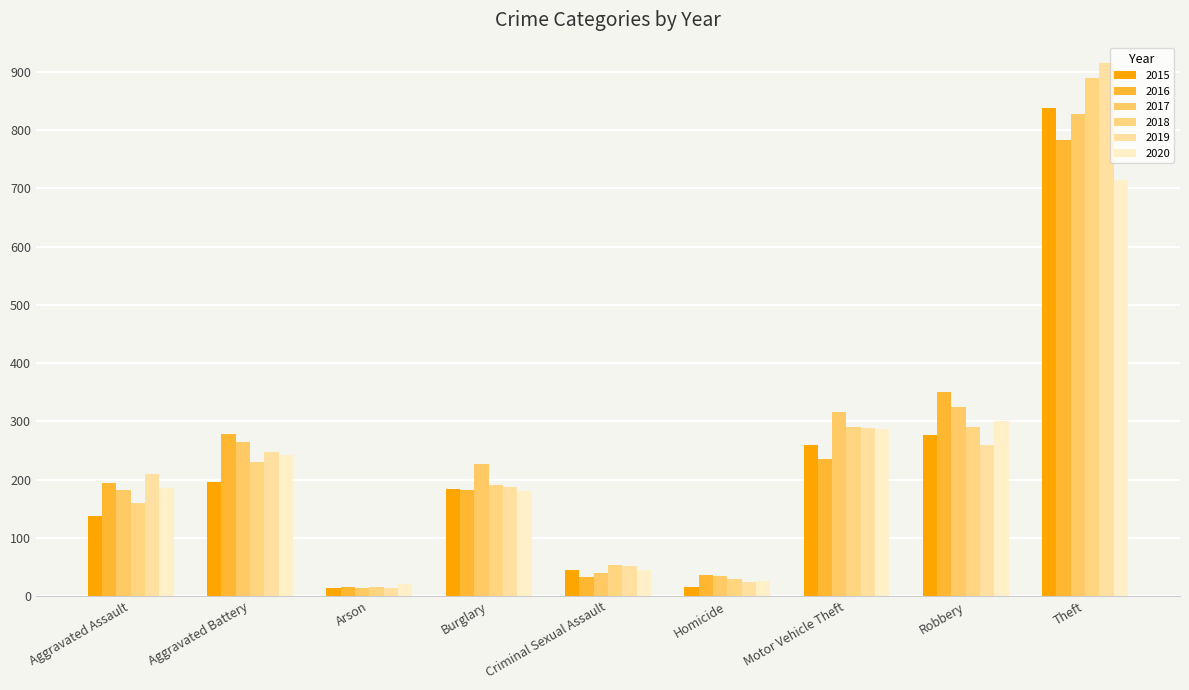

Which category has the highest value across all series?

Theft